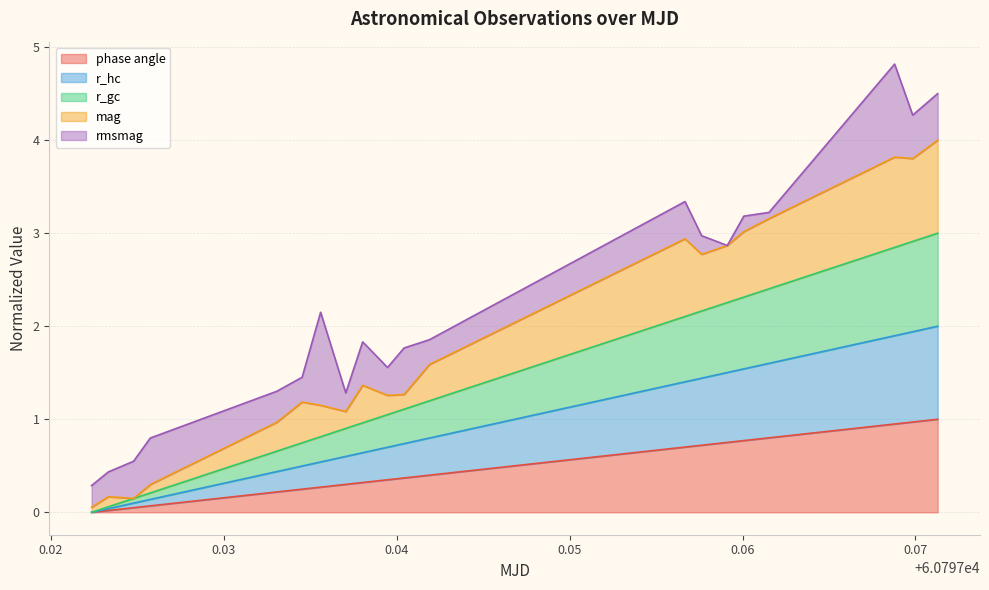

What is the highest value of the phase angle series?

1.0